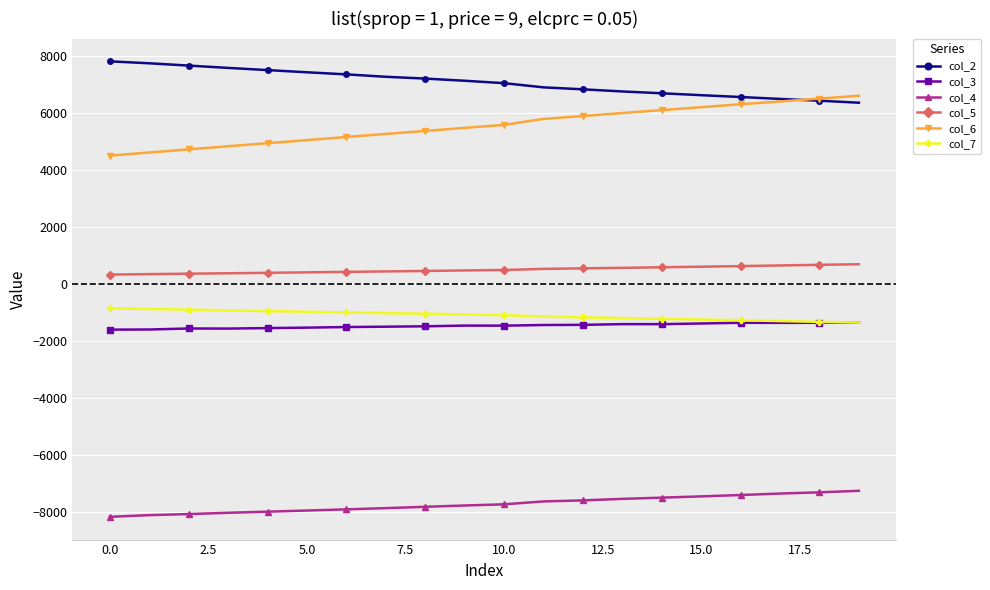

What is the lowest value of the col_2 series?

6352